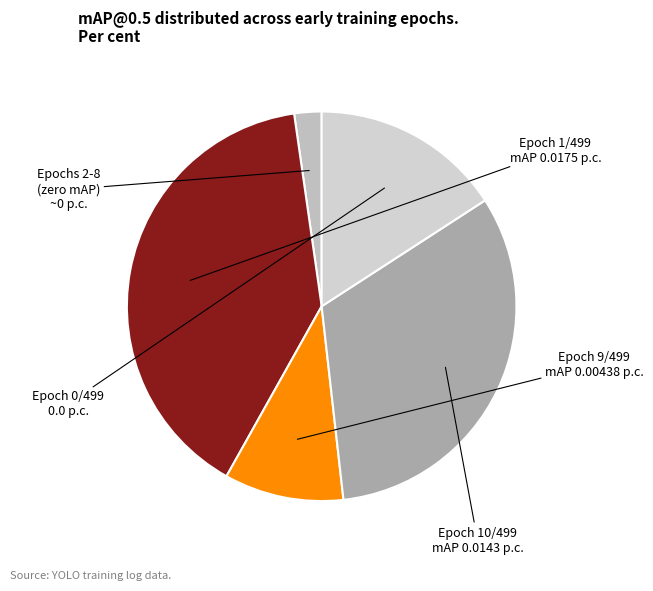

How many segments does this pie chart have?

5